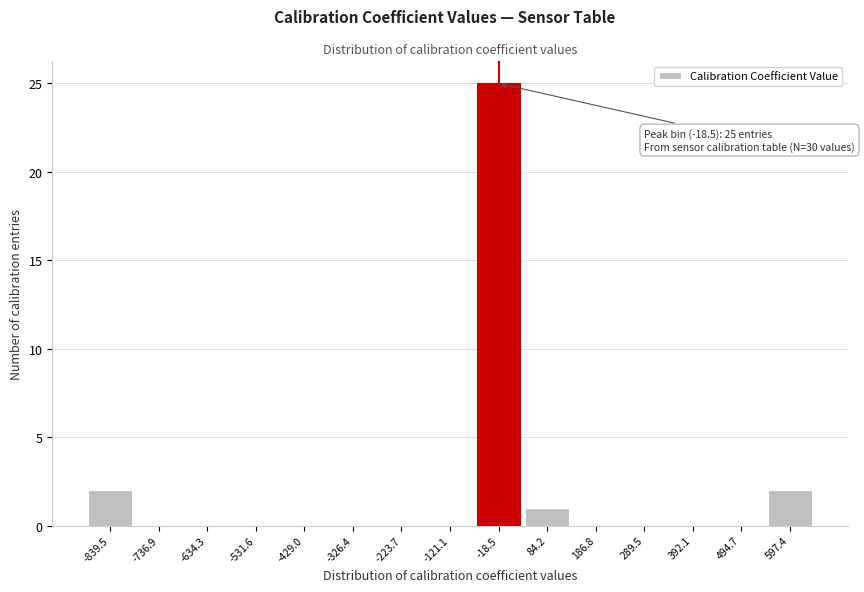

Reading left to right, what are all the values shown in this chart?

-839.5=2	-736.9=0	-634.3=0	-531.6=0	-429.0=0	-326.4=0	-223.7=0	-121.1=0	-18.5=25	84.2=1	186.8=0	289.5=0	392.1=0	494.7=0	597.4=2